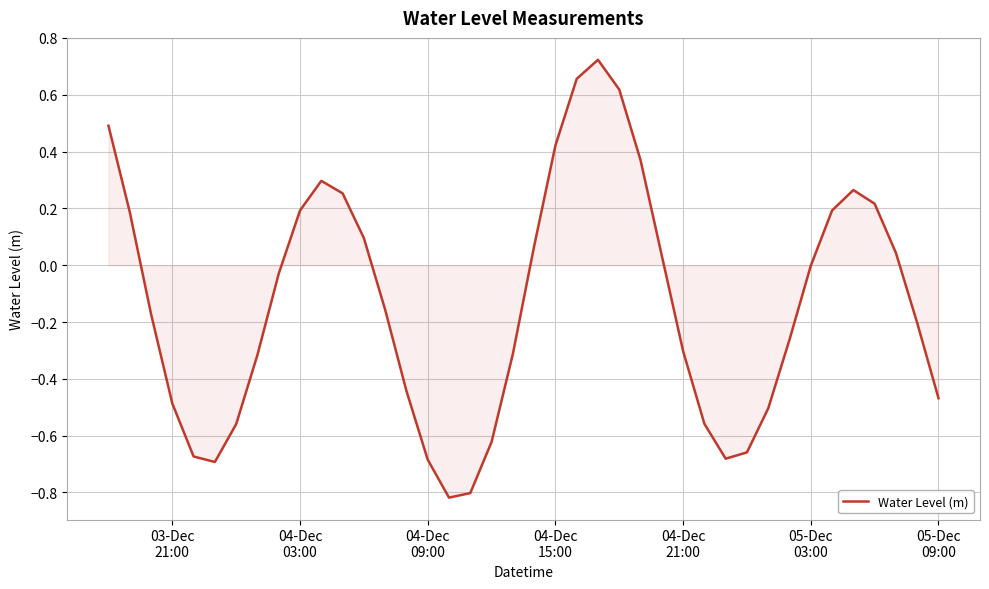

What is the difference between the maximum and minimum values?

1.5